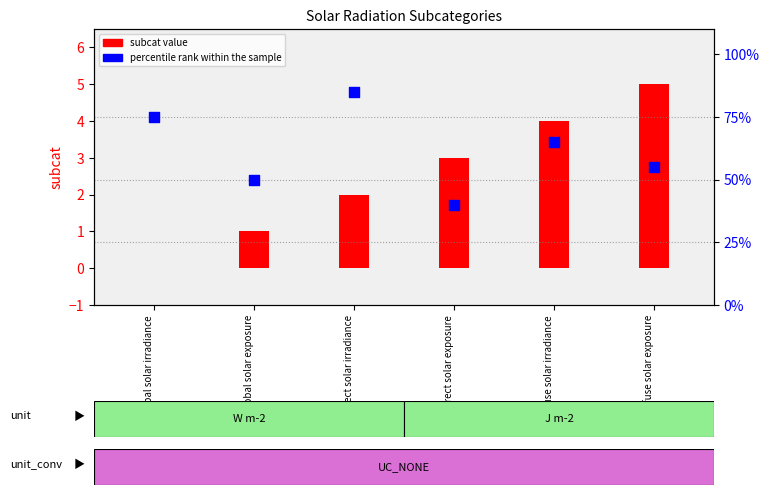

Which series reaches the minimum Y coordinate?

subcat value